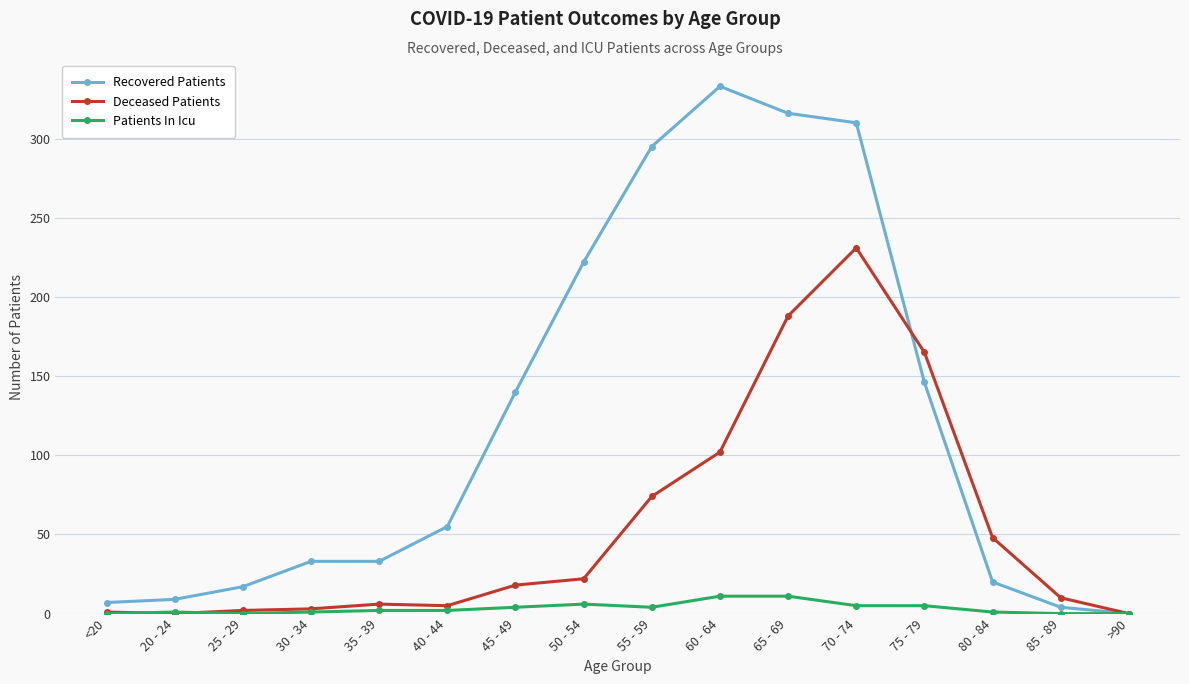

What is the label of the 4th point from the left?

30 - 34